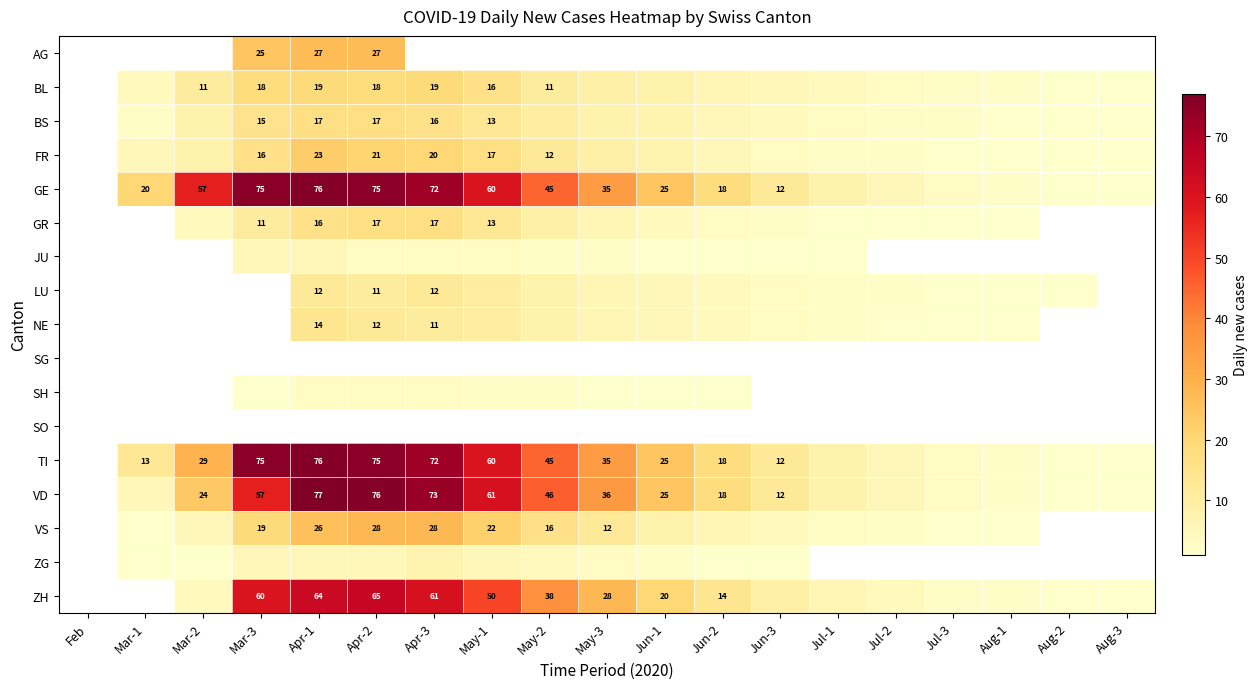

What is the minimum value shown in the chart?

1.0